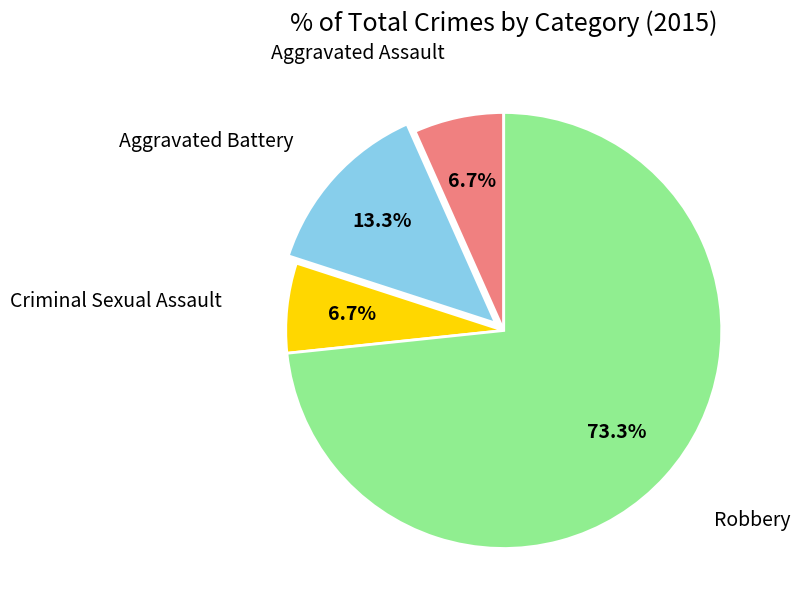

Count the number of slices in the pie.

4